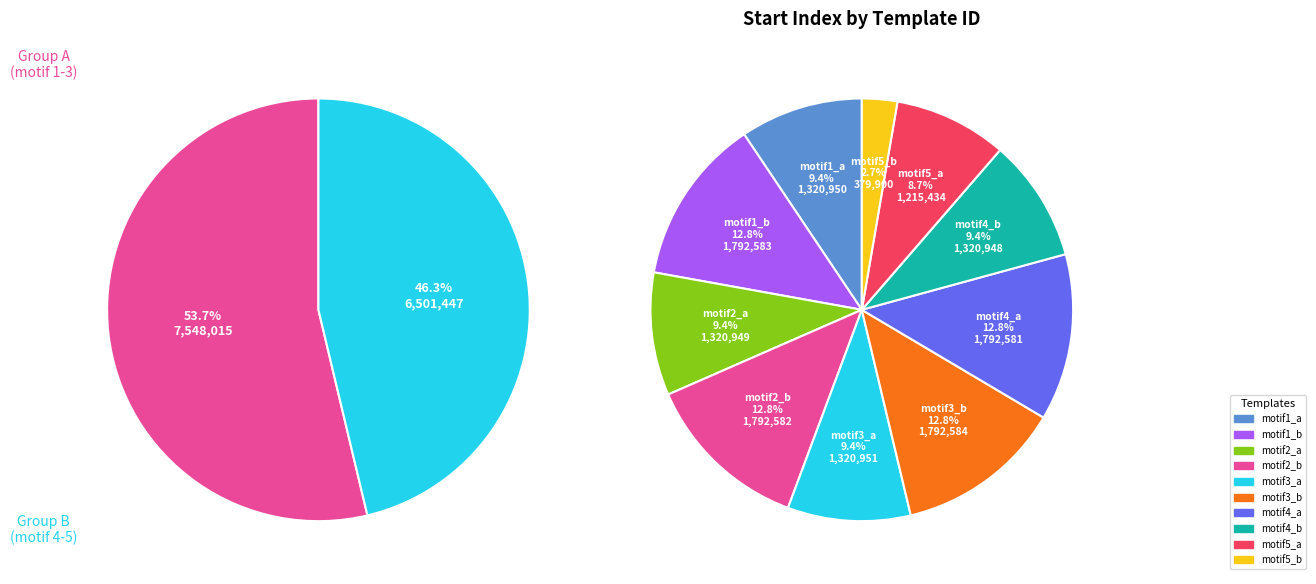

Count the number of slices in the pie.

10